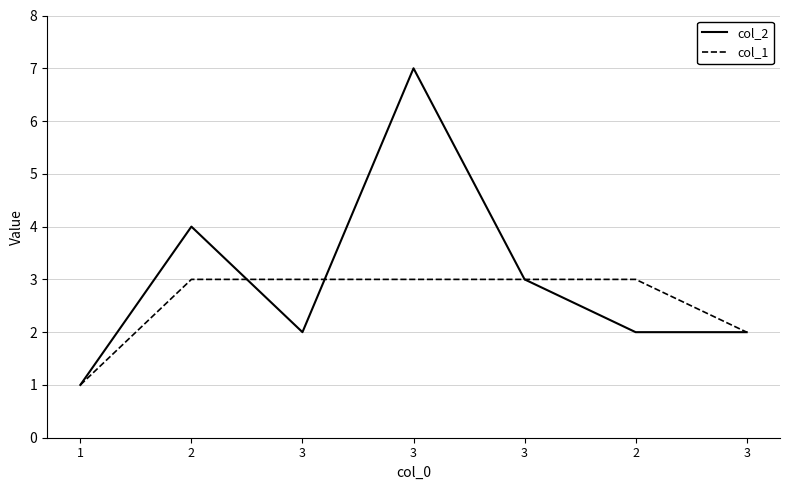

What are all the series names shown in the legend?

col_2, col_1